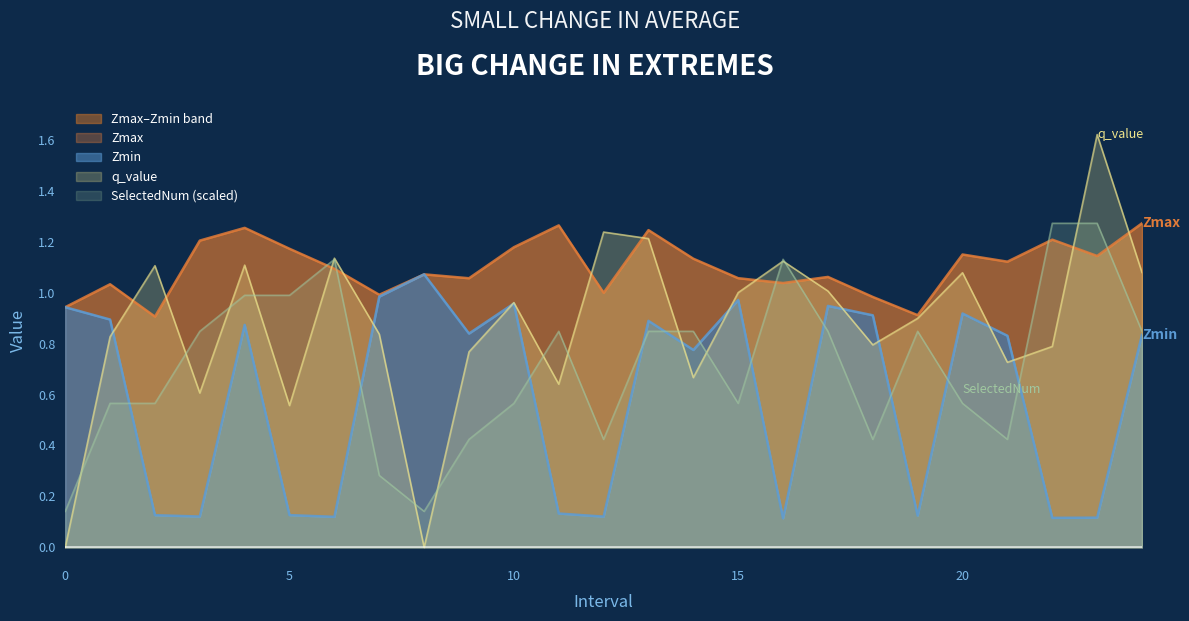

What is the total value across all series at 18?

3.1